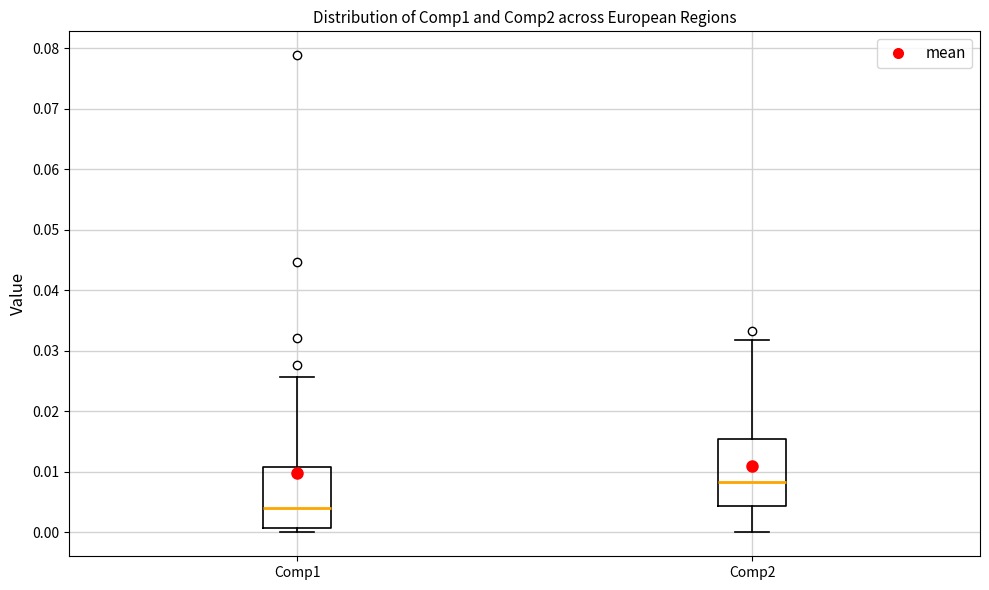

Reading left to right, transcribe this box plot: for each box, give where its median line is, the range the box spans, and where its two whiskers end, as read against the y-axis. The values are not printed on the chart, so give them approximately, as read against the axis.

Comp1: median 0.004, box 0.001 to 0.011, whiskers 0.000 to 0.026
Comp2: median 0.008, box 0.004 to 0.015, whiskers 0.000 to 0.032